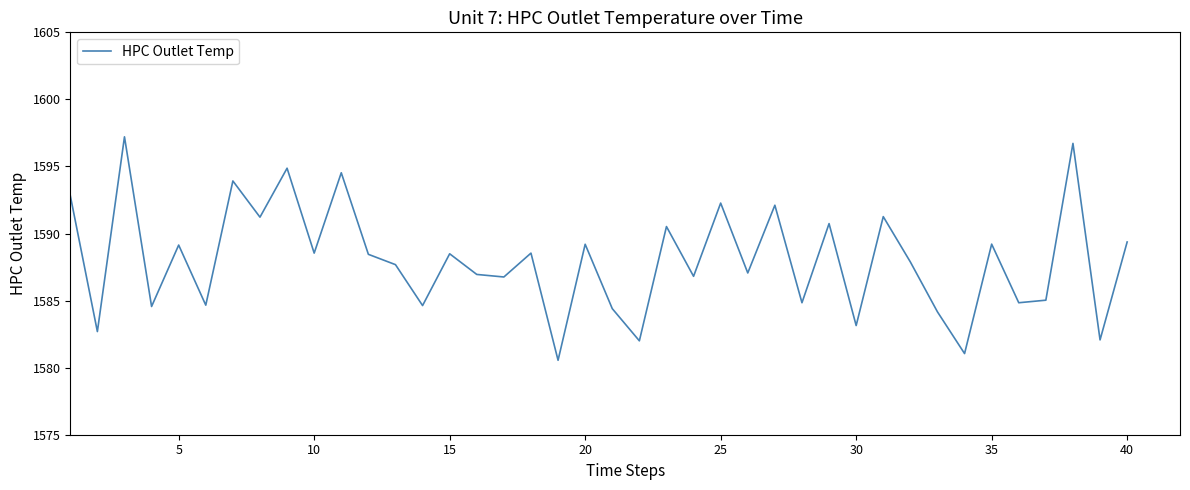

What is the maximum value shown in the chart?

1597.2